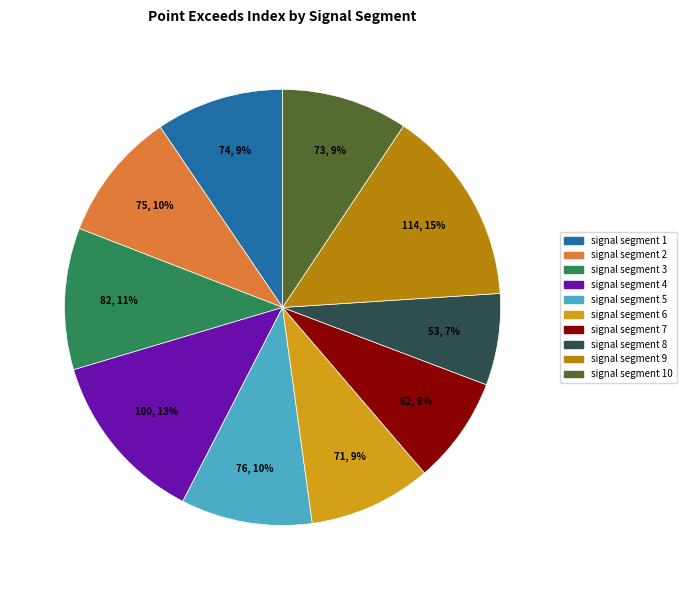

What is the largest slice in the pie chart?

signal segment 9